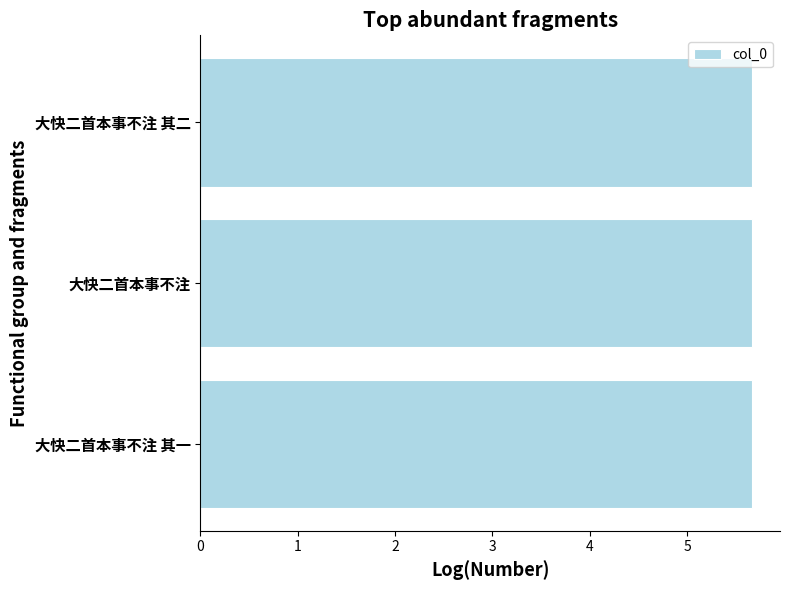

What is the maximum value shown in the chart?

5.7